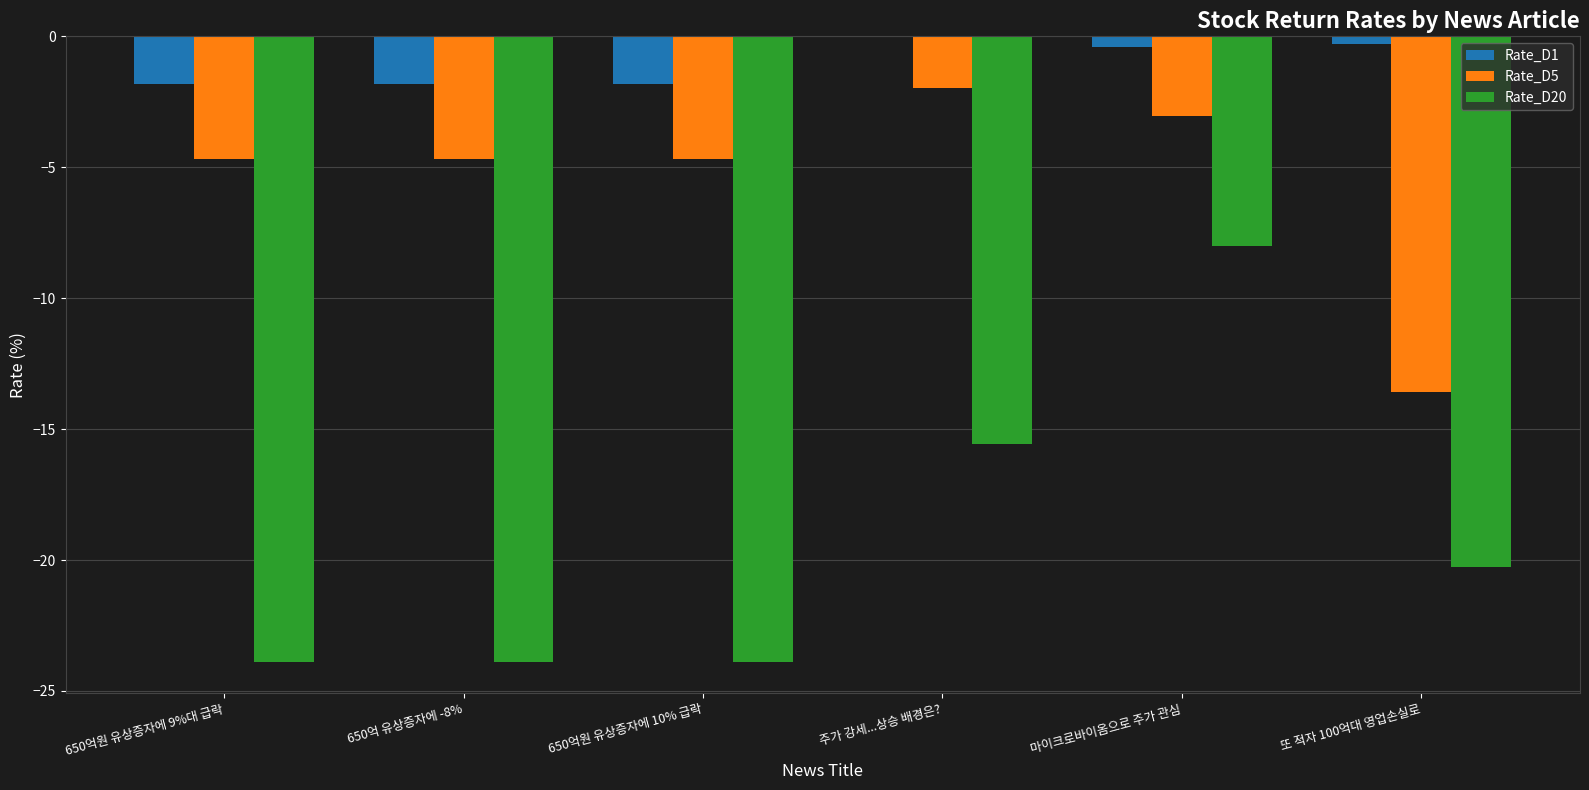

What are all the series names shown in the legend?

Rate_D1, Rate_D5, Rate_D20